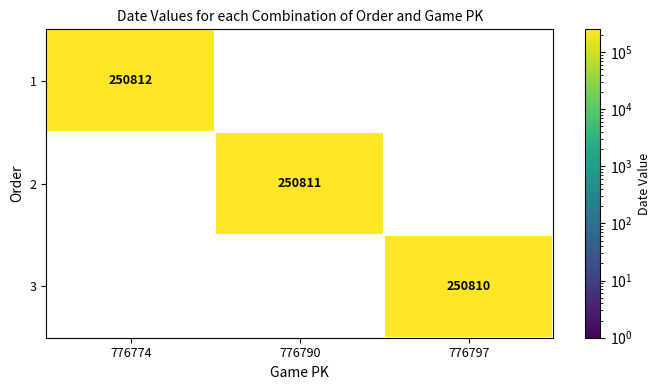

The 2 series shows 250811 at 776790. True or false?

True